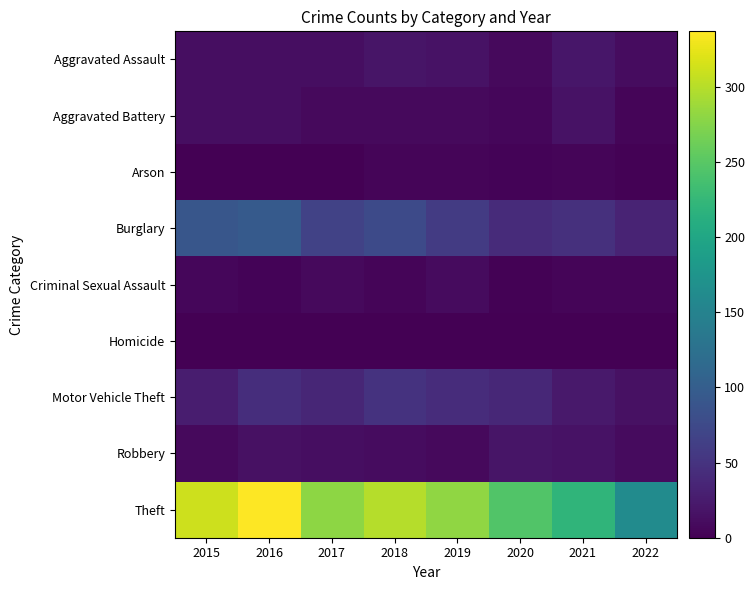

Between 2016 and 2019, which is larger?

2019